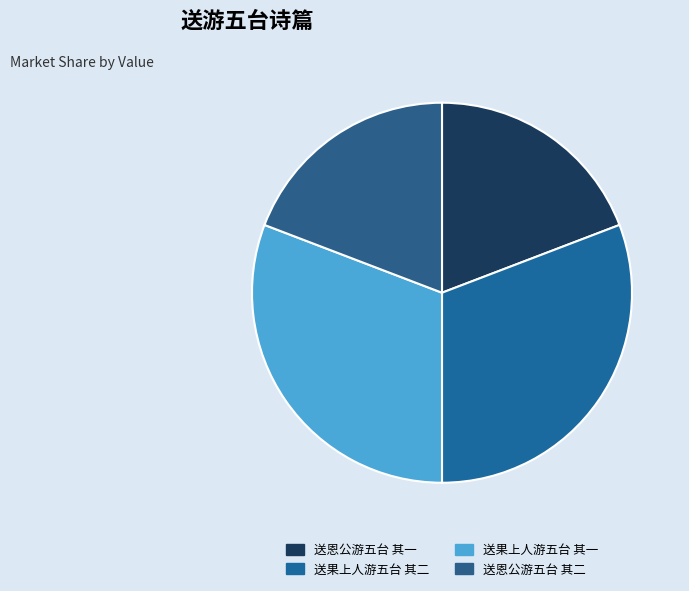

How many slices are in this pie chart?

4